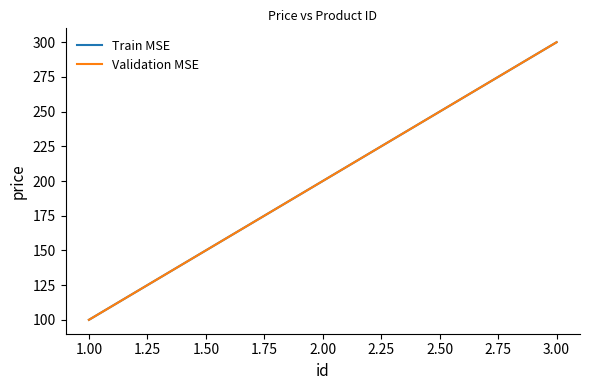

Does the chart have visible grid lines?

No